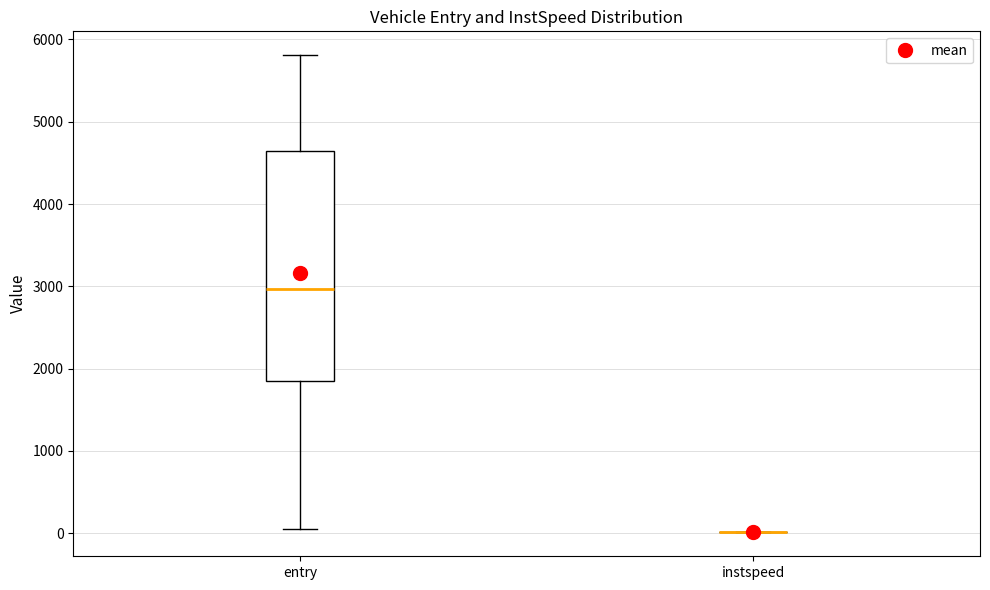

Reading left to right, transcribe this box plot: for each box, give where its median line is, the range the box spans, and where its two whiskers end, as read against the y-axis. The values are not printed on the chart, so give them approximately, as read against the axis.

entry: median 3000, box 1800 to 4700, whiskers 0 to 5800
instspeed: box collapsed to a line at 0, whiskers 0 to 0